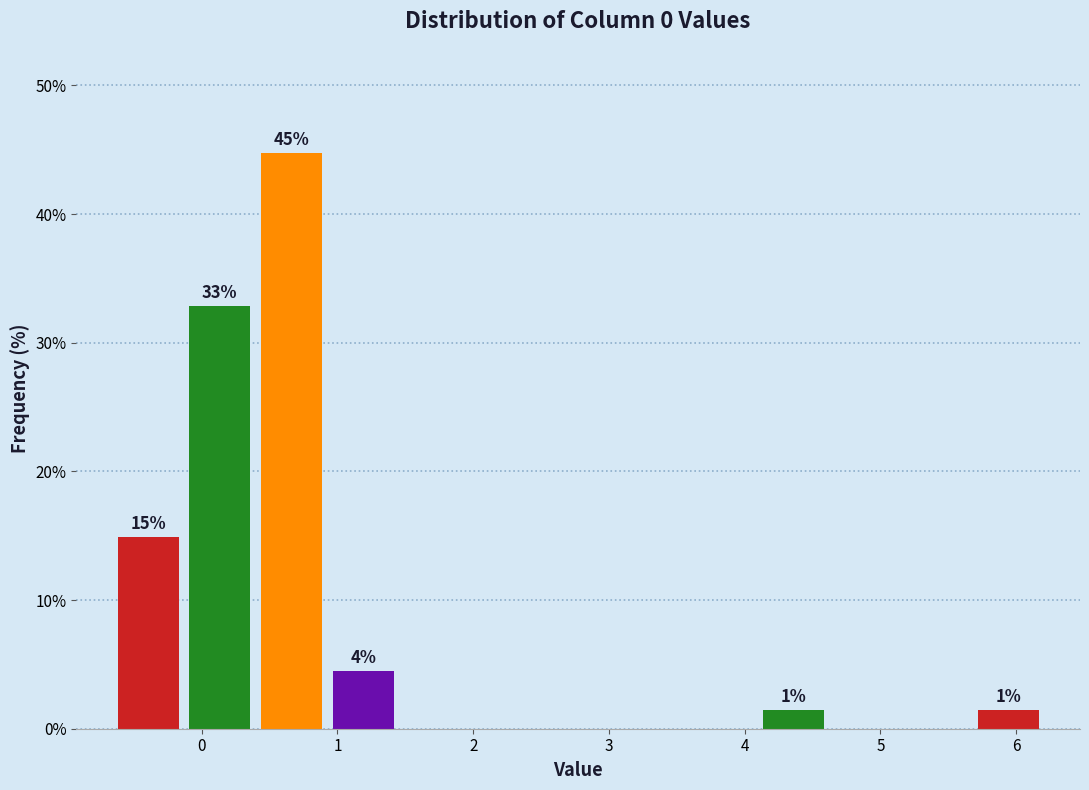

Over which range of the x-axis is the bar tallest?

0.4 to 0.9